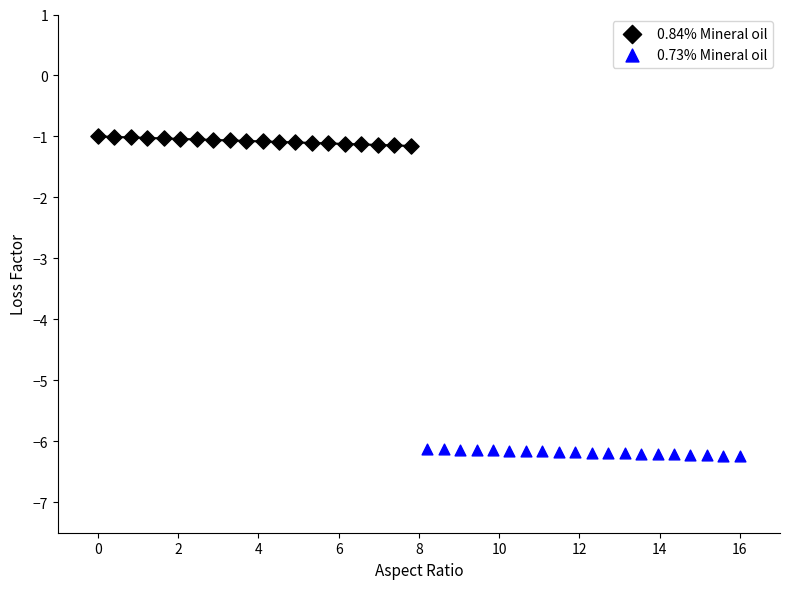

What are all the series names shown in the legend?

0.84% Mineral oil, 0.73% Mineral oil